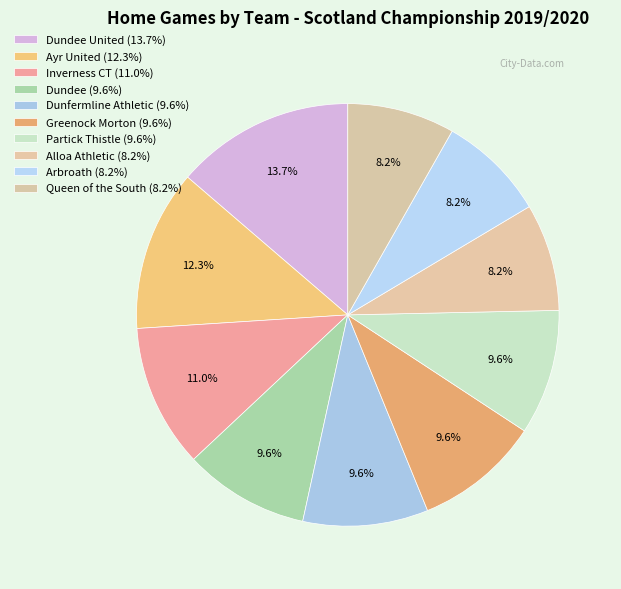

Which slice is the largest?

Dundee United